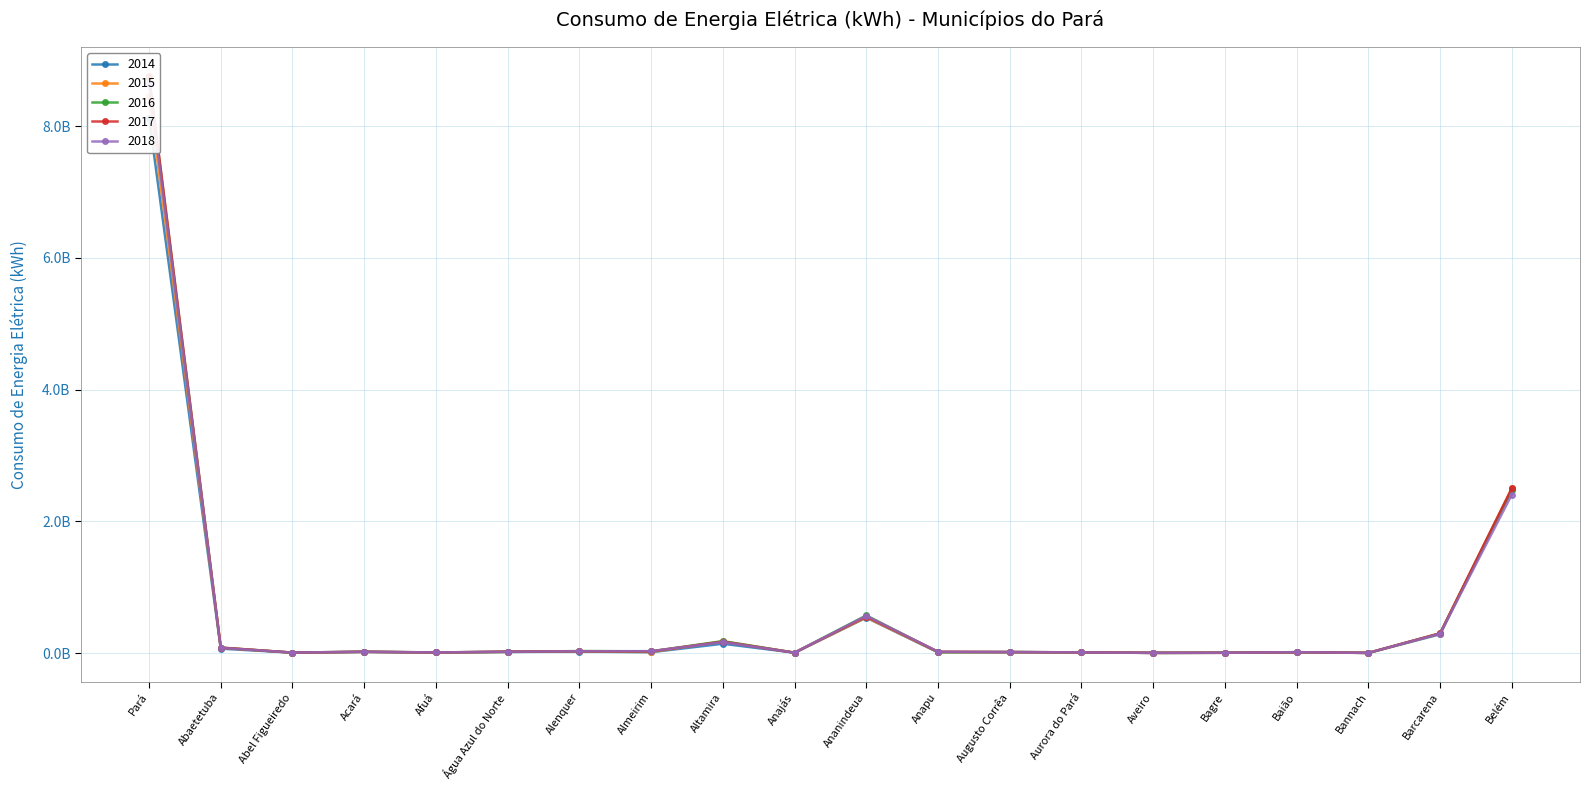

What is the value of the 2016 point at the 1st from the left?

8739471169